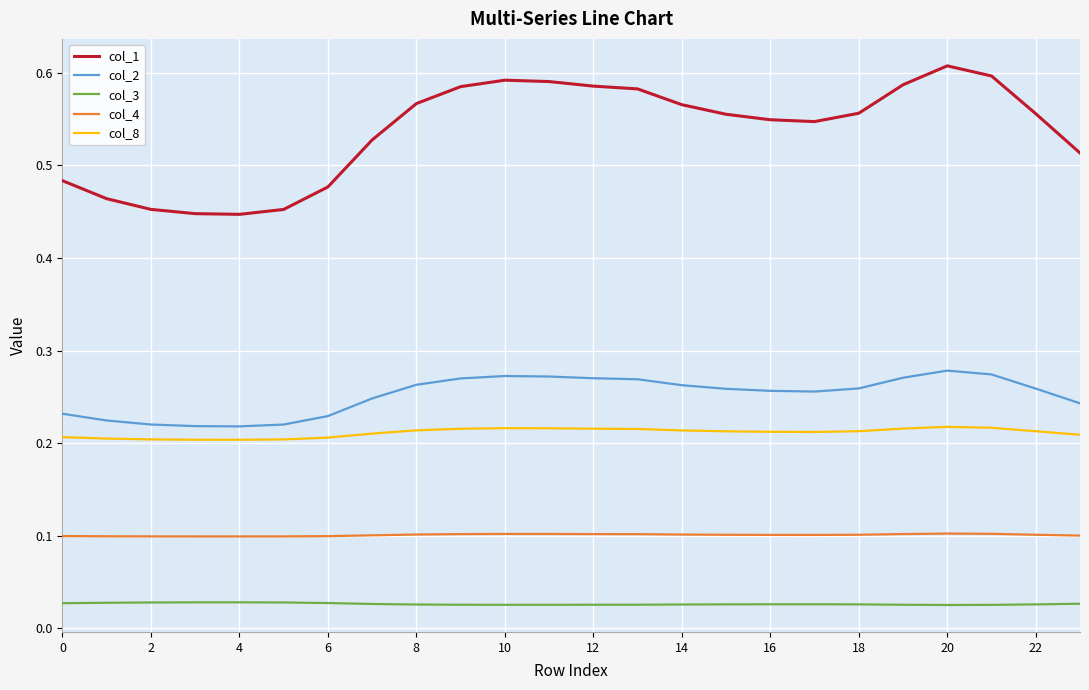

True or false: col_3 has more than 0 points higher than both neighbors.

True